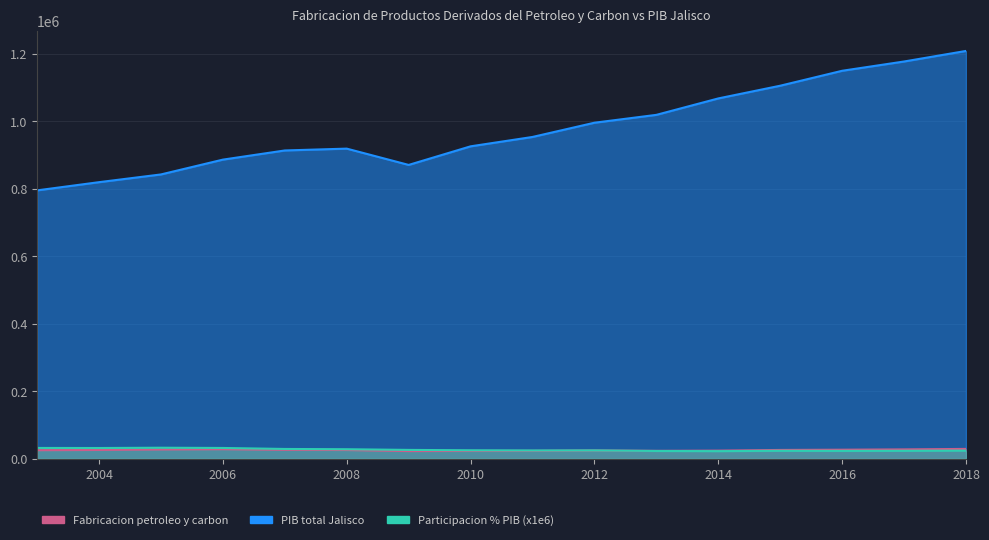

True or false: Fabricacion de productos derivados del petroleo y carbon and PIB total de la actividad economica de Jalisco intersect in this chart.

False